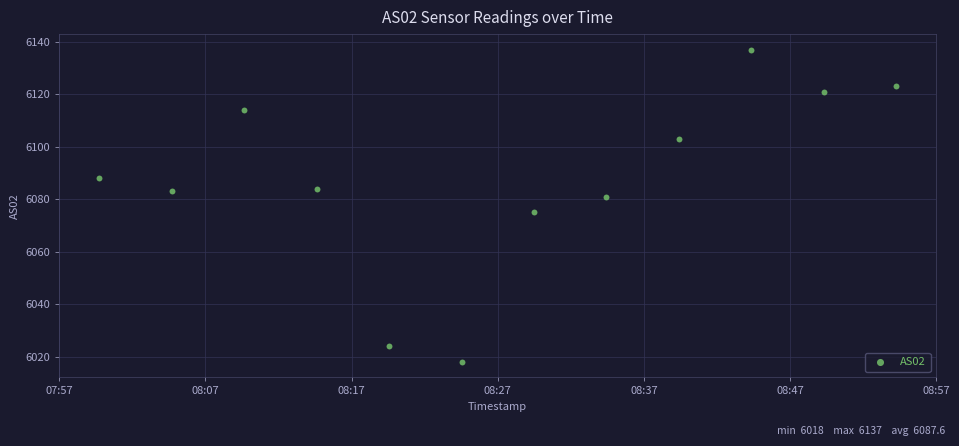

What is the range of X values (max minus min)?

3300